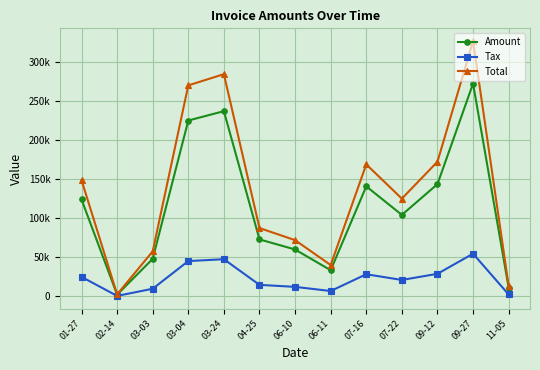

True or false: Total has more than 0 points higher than both neighbors.

True